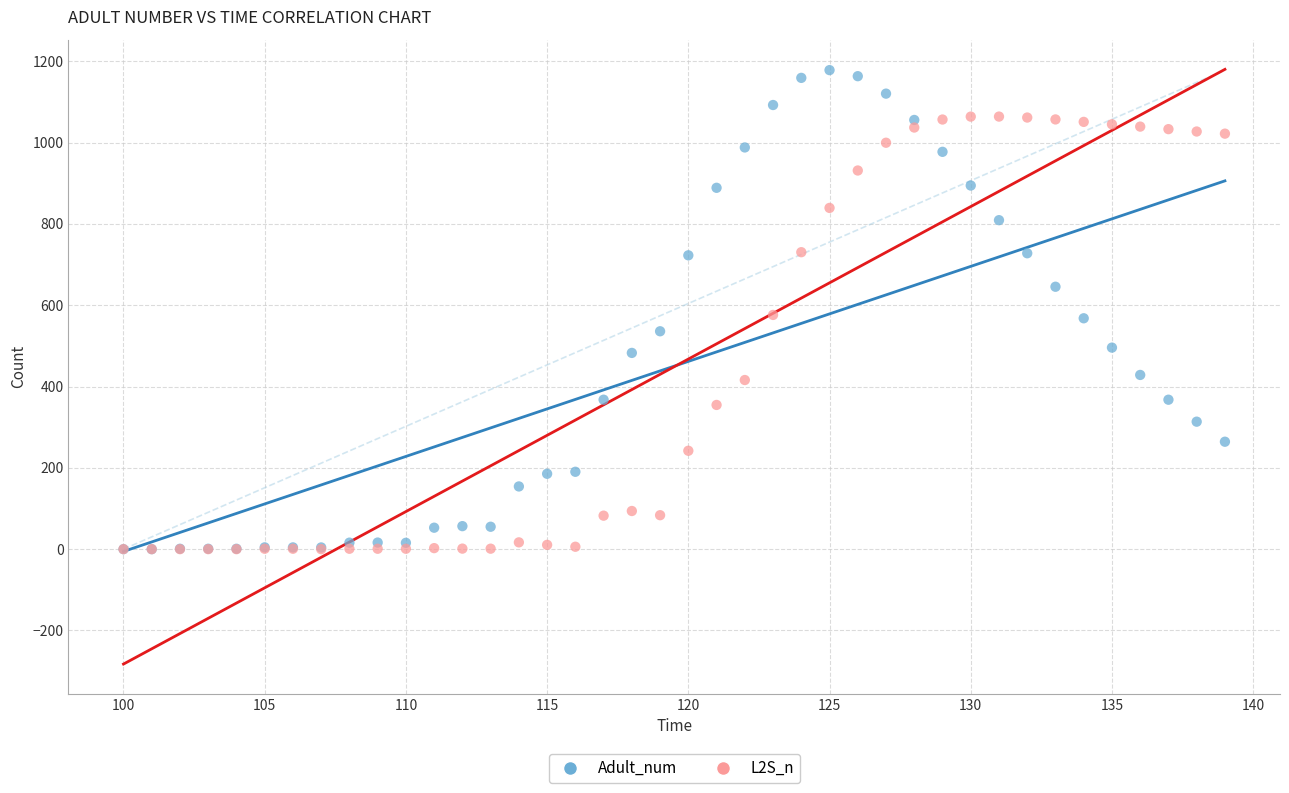

What are all the series names shown in the legend?

Adult_num, L2S_n